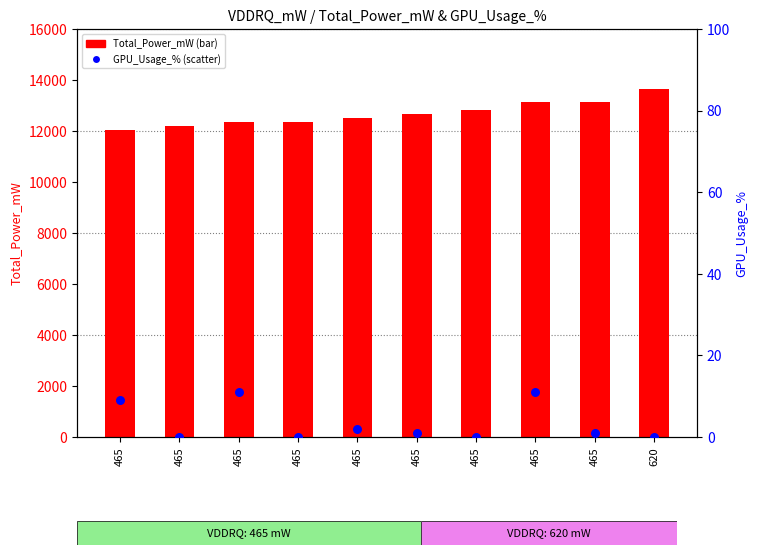

Which series has the largest total across all categories?

Total_Power_mW